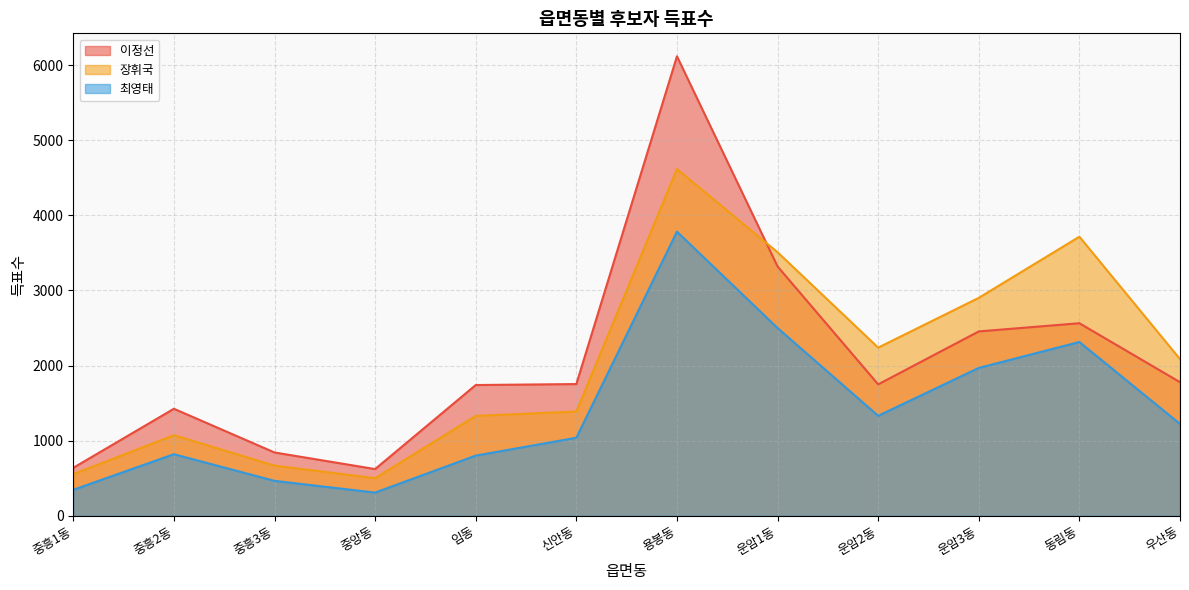

What is the maximum value for 장휘국?

4616